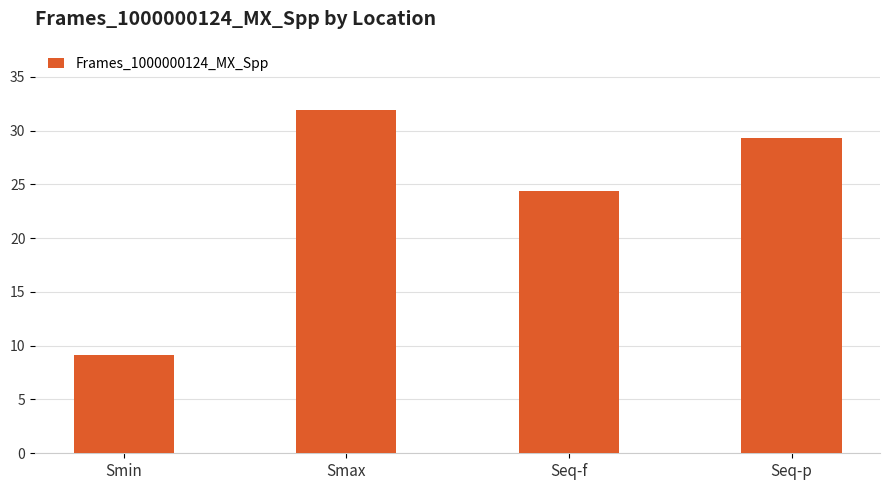

The chart shows a value of 20.3 at Smax. True or false?

False